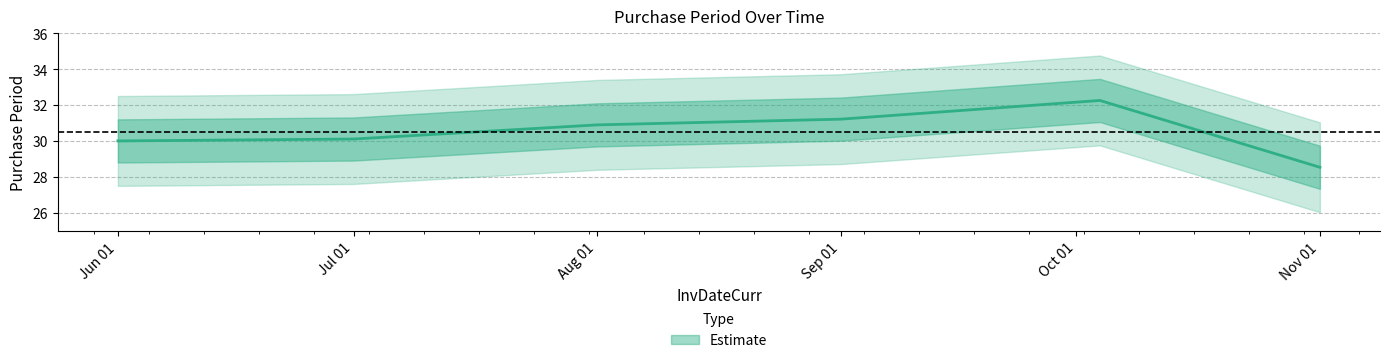

What is the label of the 3rd point from the left?

Aug 01